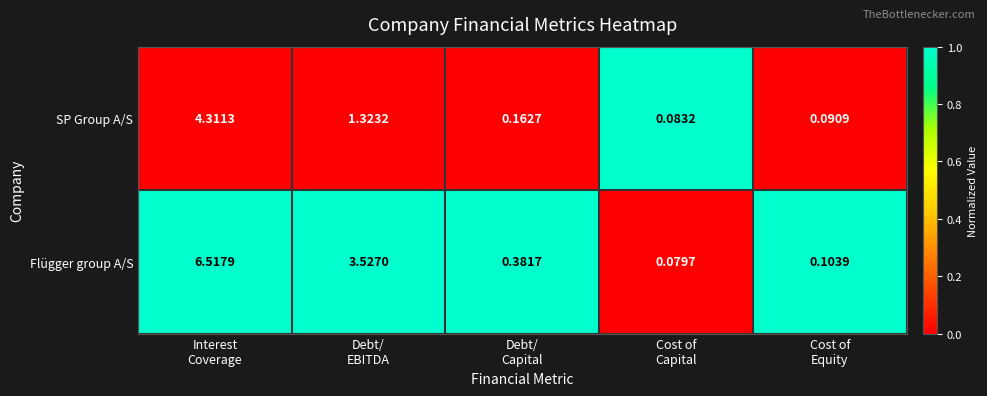

Rank the series by their maximum value, from highest to lowest.

Flügger group A/S, SP Group A/S